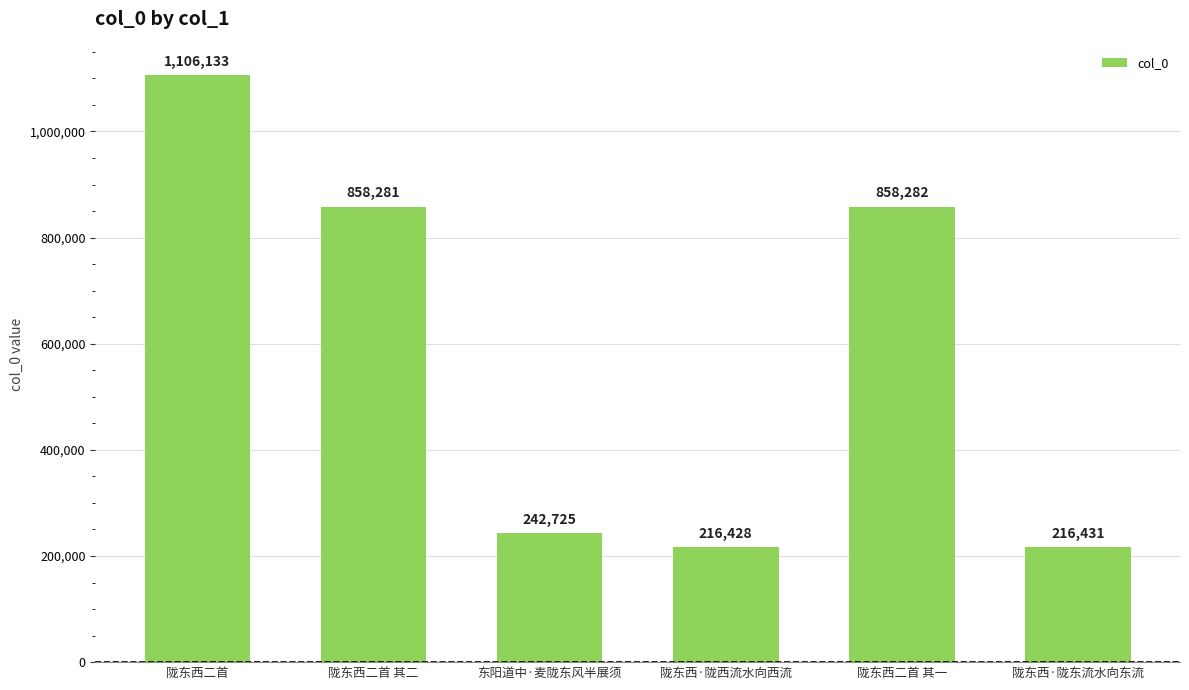

What is the average value?

583047